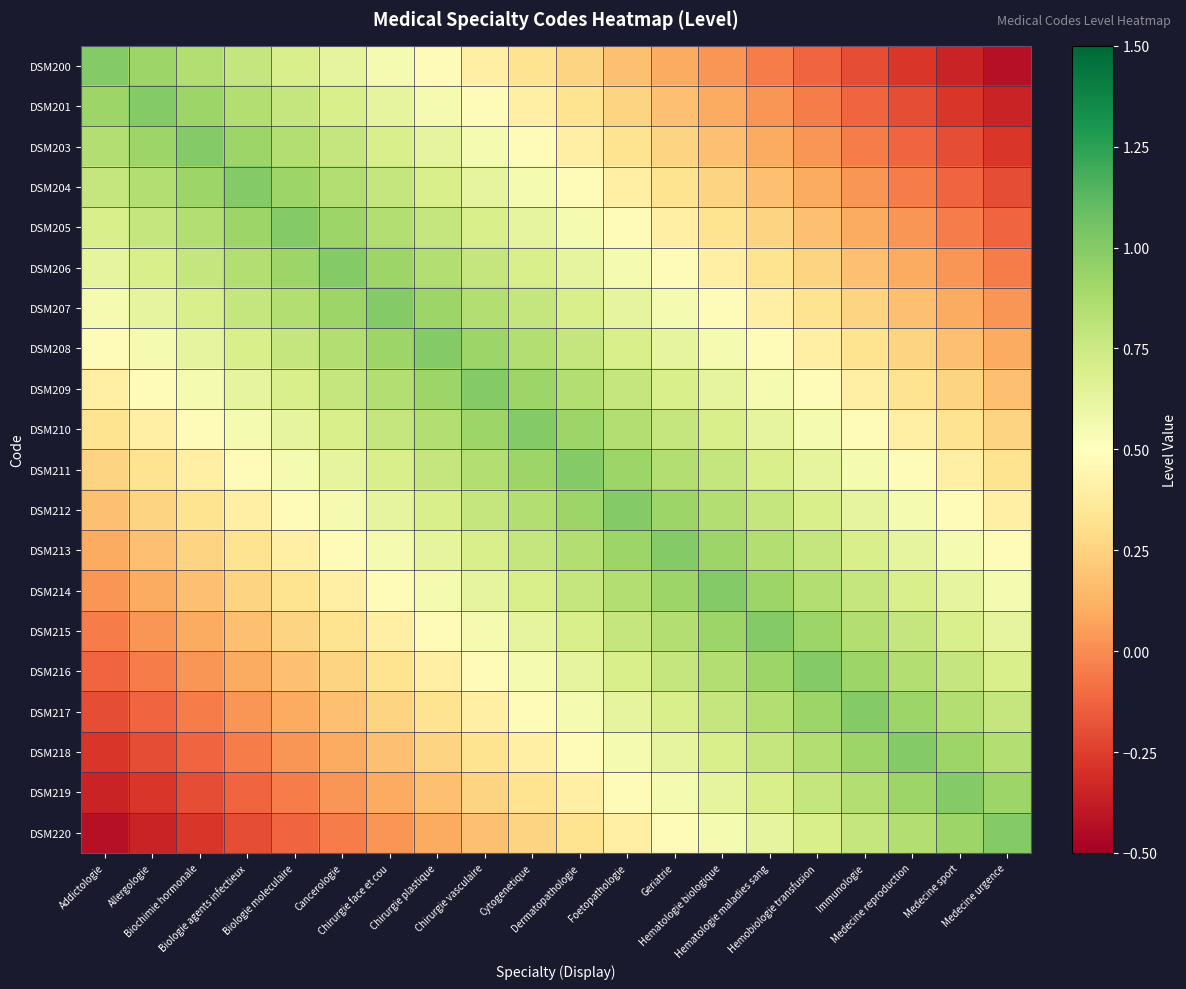

Rank the series at Cytogenetique from highest to lowest value.

DSM210, DSM209, DSM211, DSM208, DSM212, DSM207, DSM213, DSM206, DSM214, DSM205, DSM215, DSM204, DSM216, DSM203, DSM217, DSM201, DSM218, DSM200, DSM219, DSM220